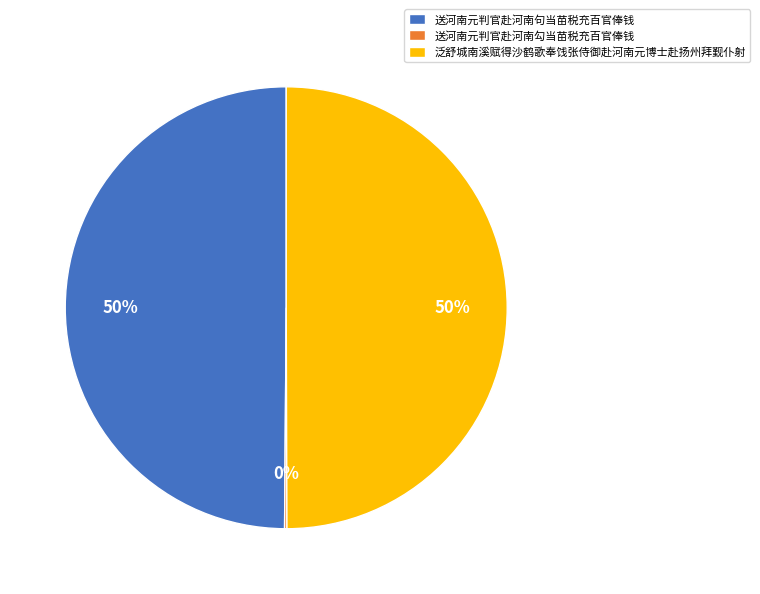

To the nearest percent, what is the average slice percentage?

33%